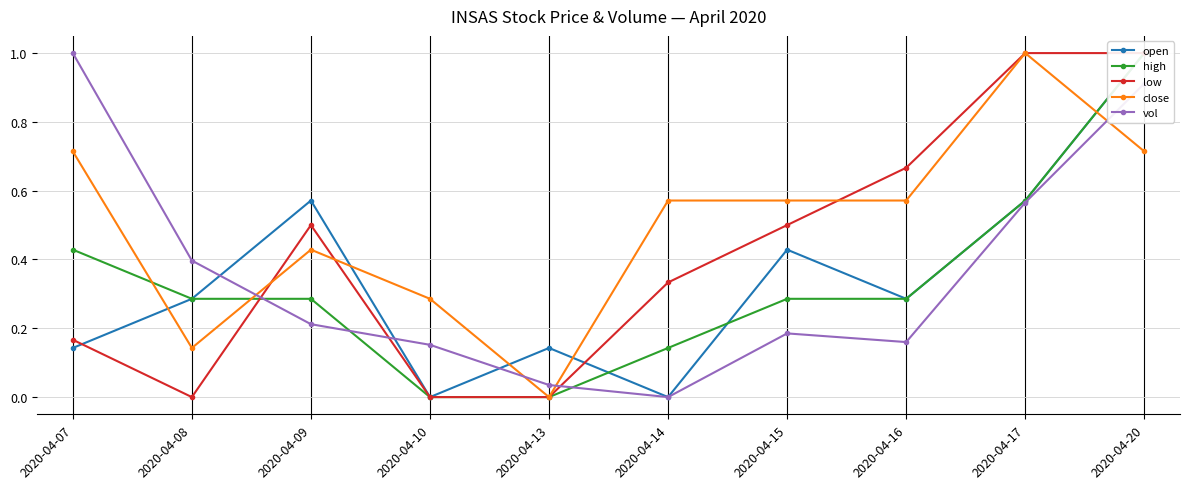

At which label is vol closest to 0?

2020-04-14